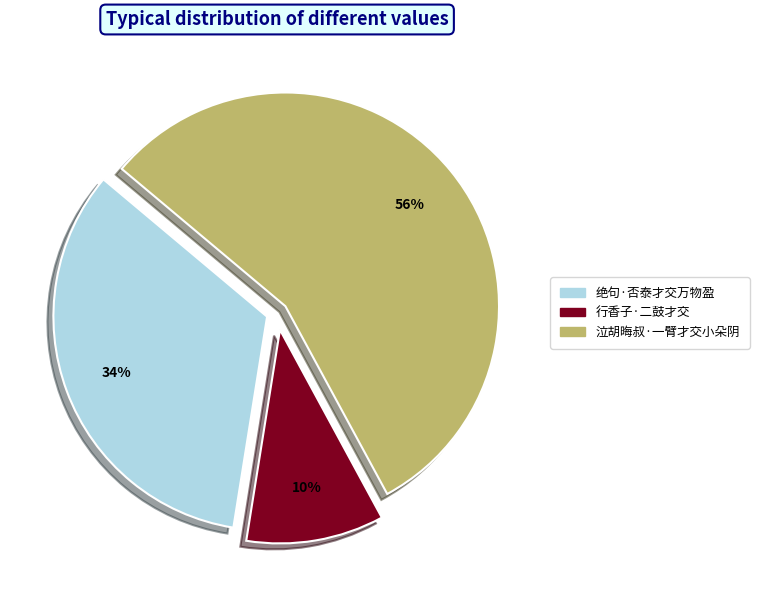

Which has a higher value, 行香子·二鼓才交 or 绝句·否泰才交万物盈?

绝句·否泰才交万物盈